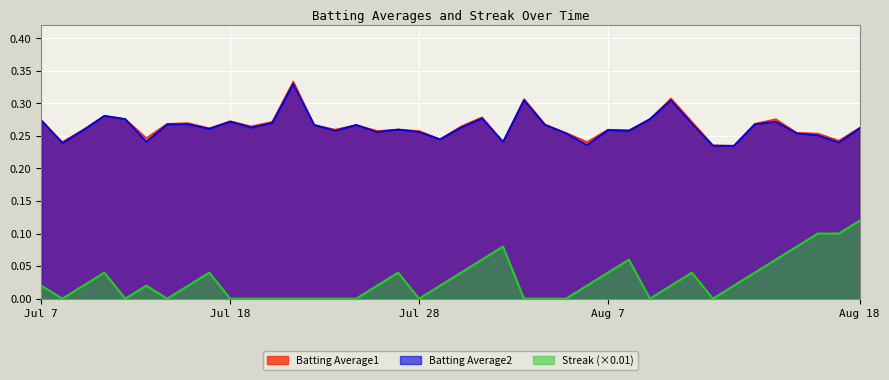

Is it true that Batting Average1 equals 0.3 at 2010-08-07?

True